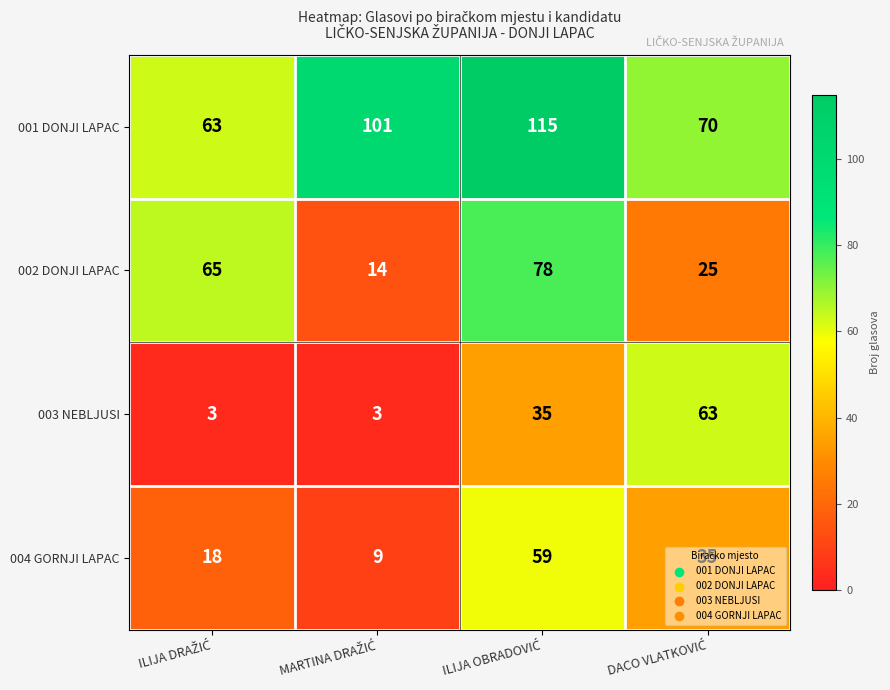

Rank the series by their maximum value, from lowest to highest.

004 GORNJI LAPAC, 003 NEBLJUSI, 002 DONJI LAPAC, 001 DONJI LAPAC